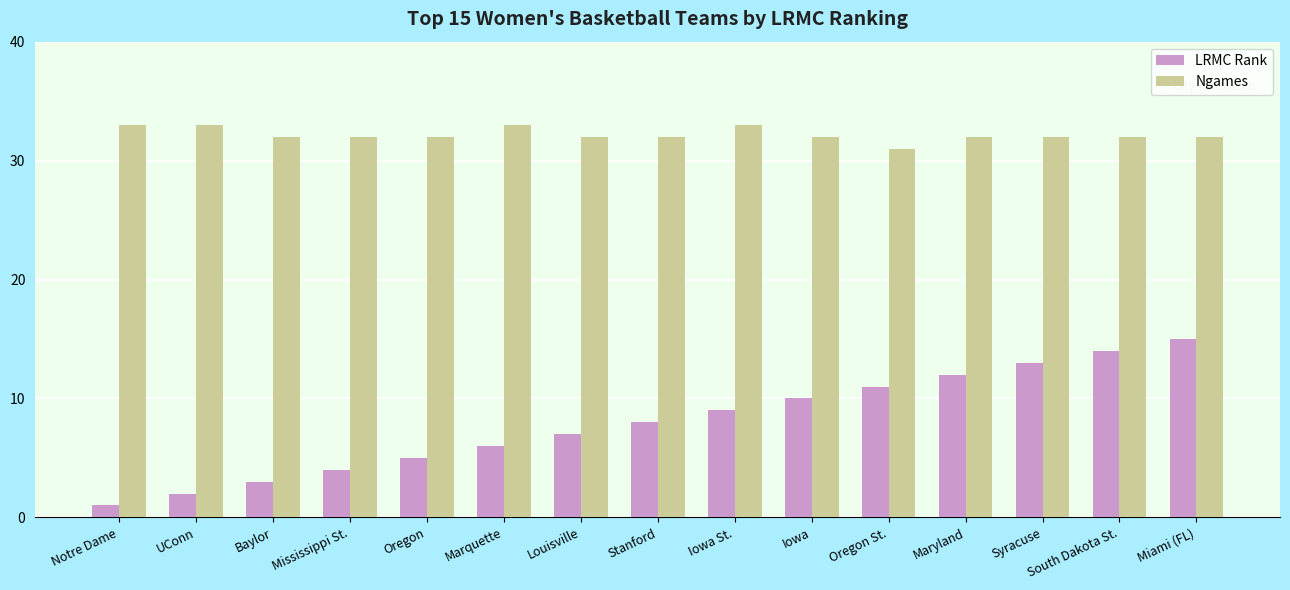

What is the sum of the LRMC Rank values at Maryland and Louisville?

19